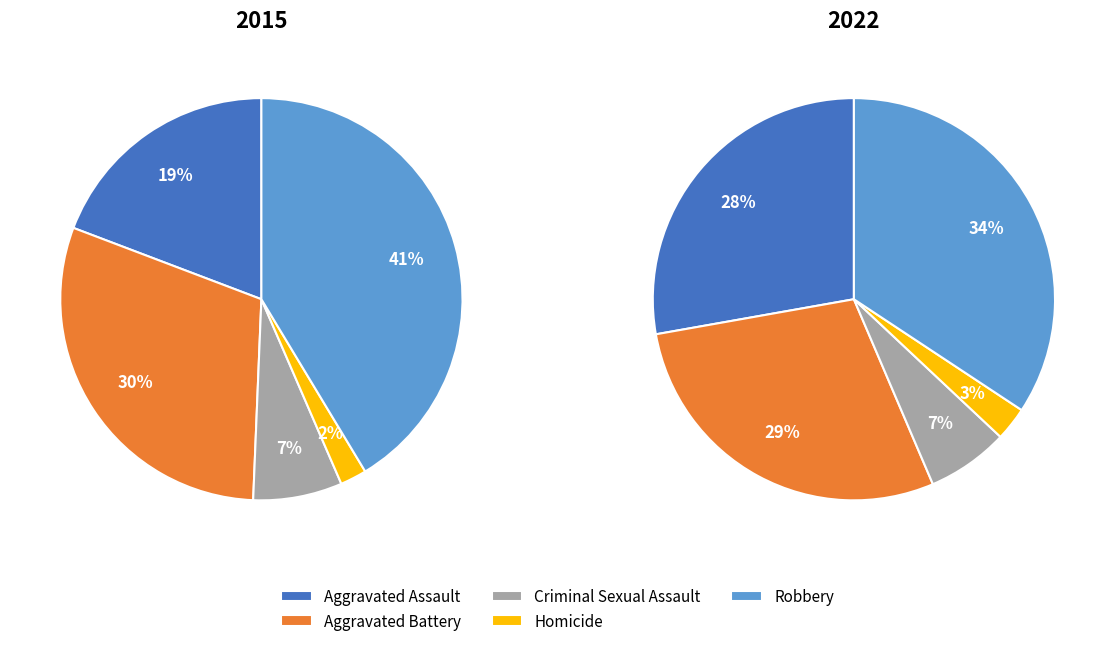

Rank the series by their maximum value, from highest to lowest.

values_2015, values_2022